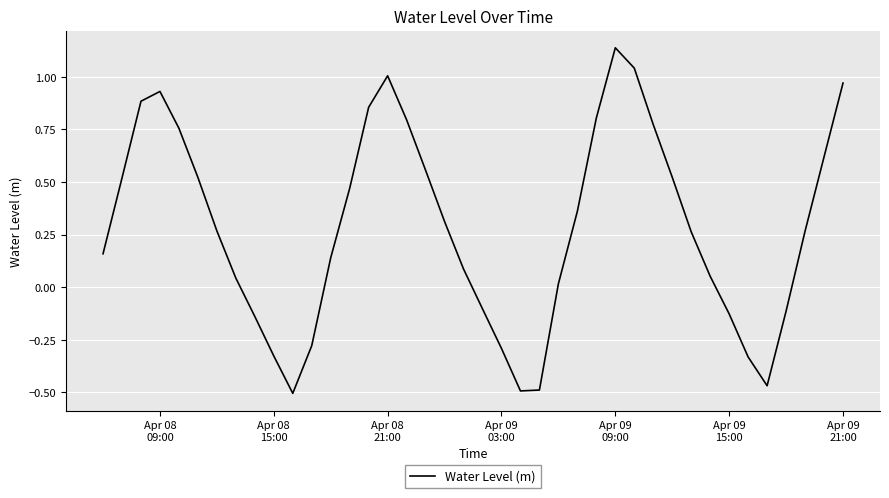

What is the difference between the maximum and minimum values?

1.6